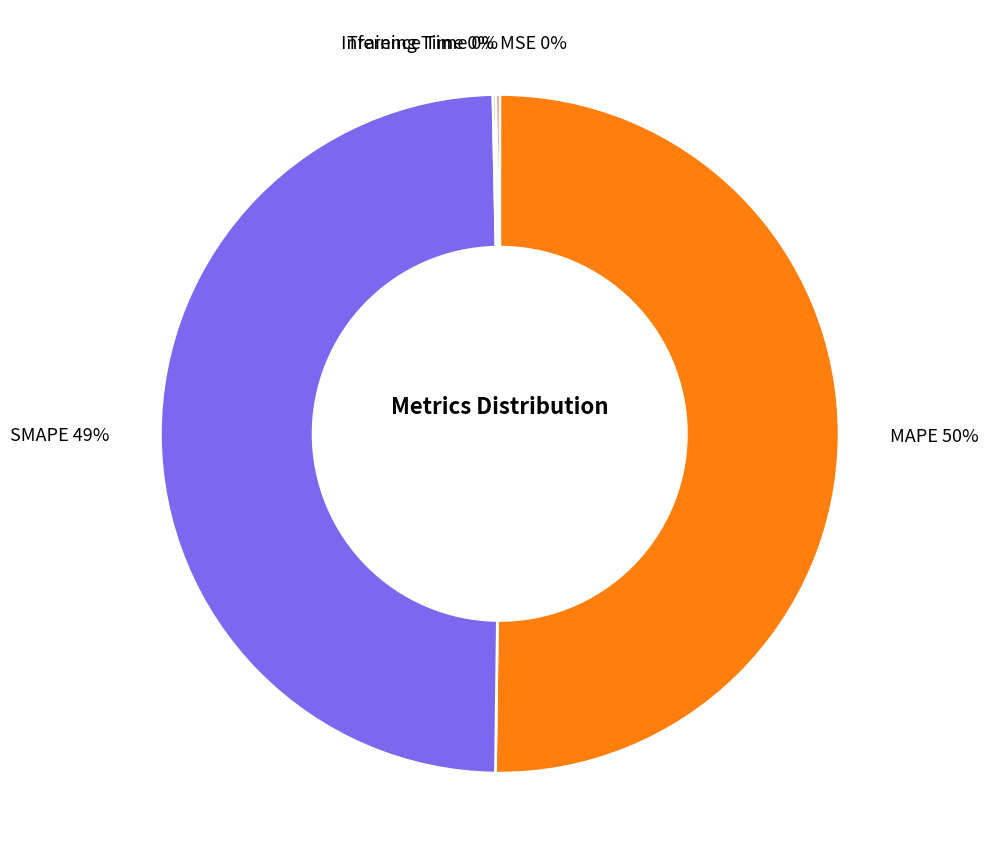

Which slice represents more than half of the pie?

MAPE